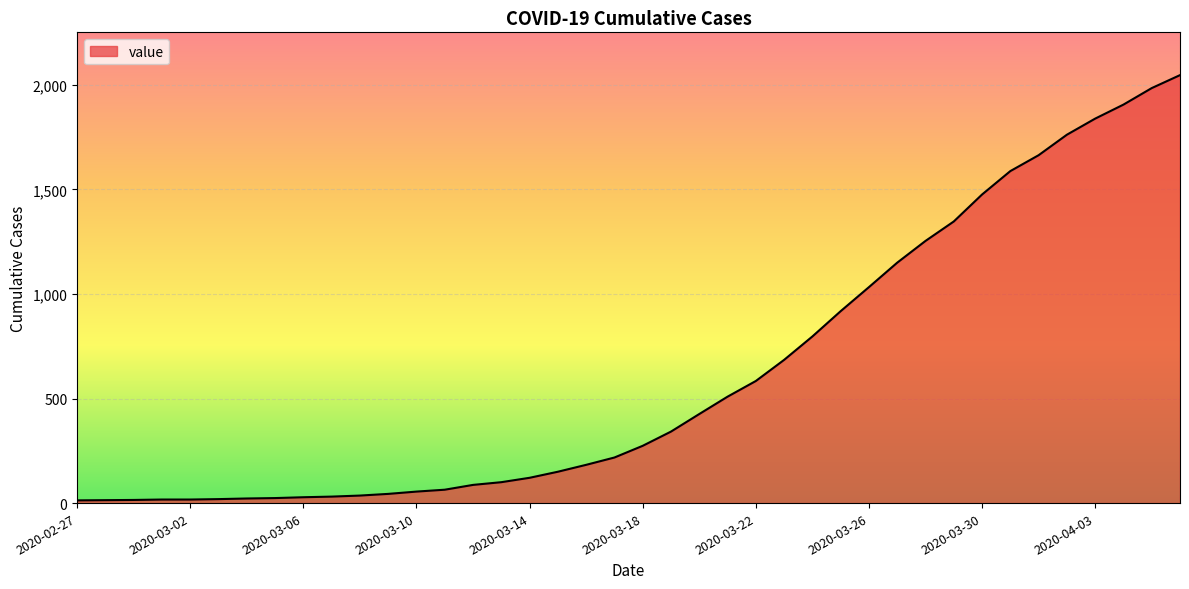

What is the difference between the maximum and minimum values?

2034